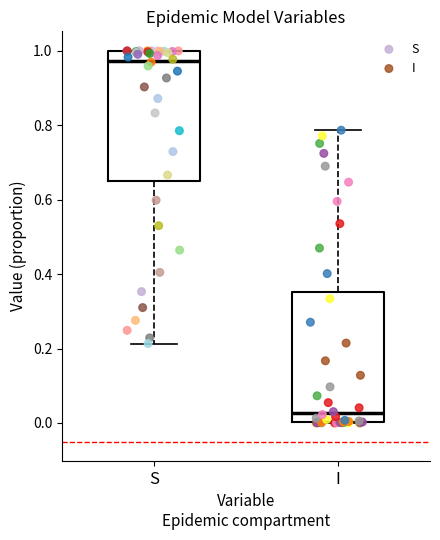

Reading left to right, read every box against the y-axis: the position of its median line, the range the box covers, and the ends of its whiskers. The values are not printed on the chart, so give them approximately, as read against the axis.

S: median 0.98, box 0.64 to 1.00, whiskers 0.22 to 1.00
I: median 0.02, box 0.00 to 0.36, whiskers 0.00 to 0.78